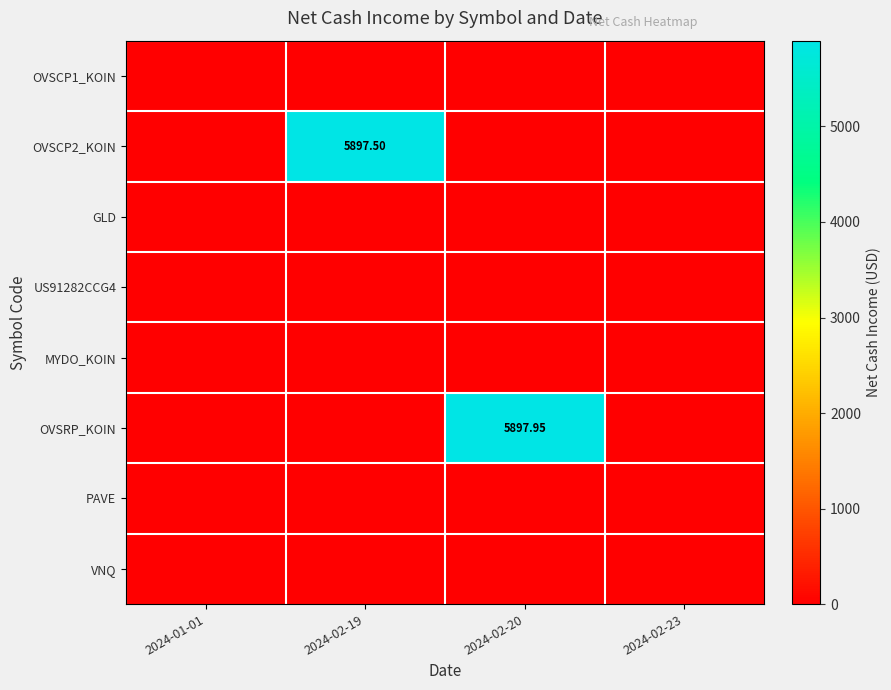

At how many categories does at least one series exceed 4307?

2